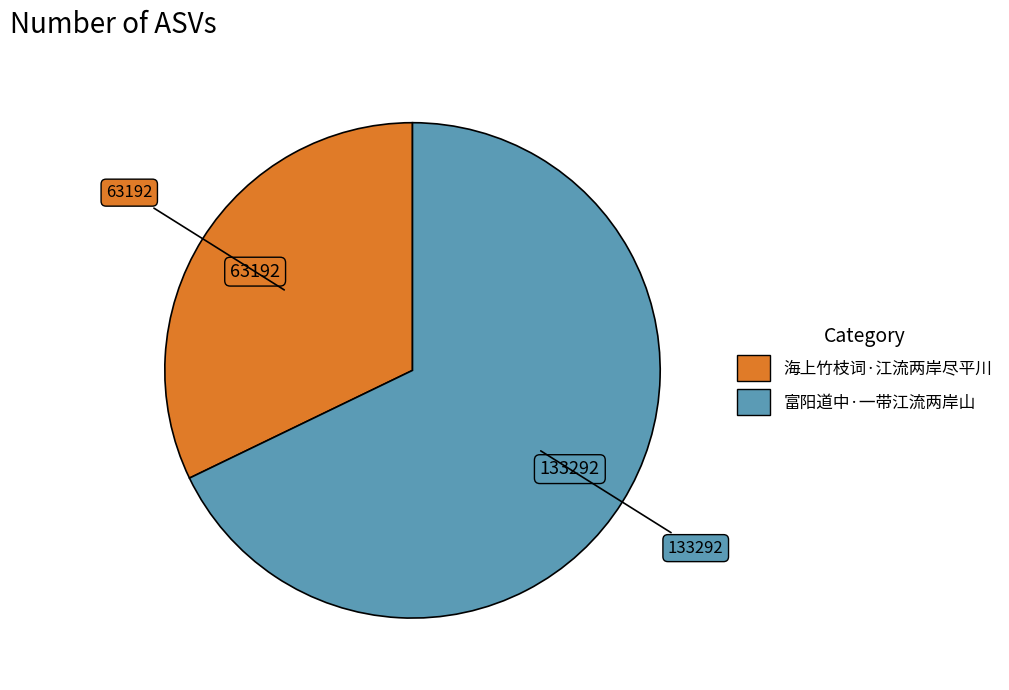

Which category accounts for the majority?

富阳道中·一带江流两岸山